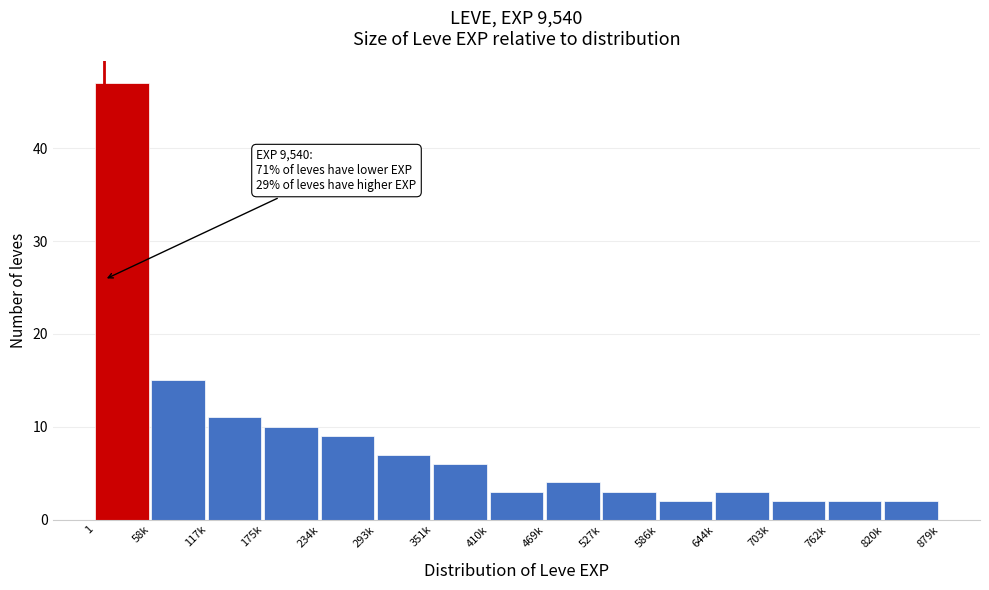

Reading left to right, what are all the values shown in this chart?

1=47	58k=15	117k=11	175k=10	234k=9	293k=7	351k=6	410k=3	469k=4	527k=3	586k=2	644k=3	703k=2	762k=2	820k=2